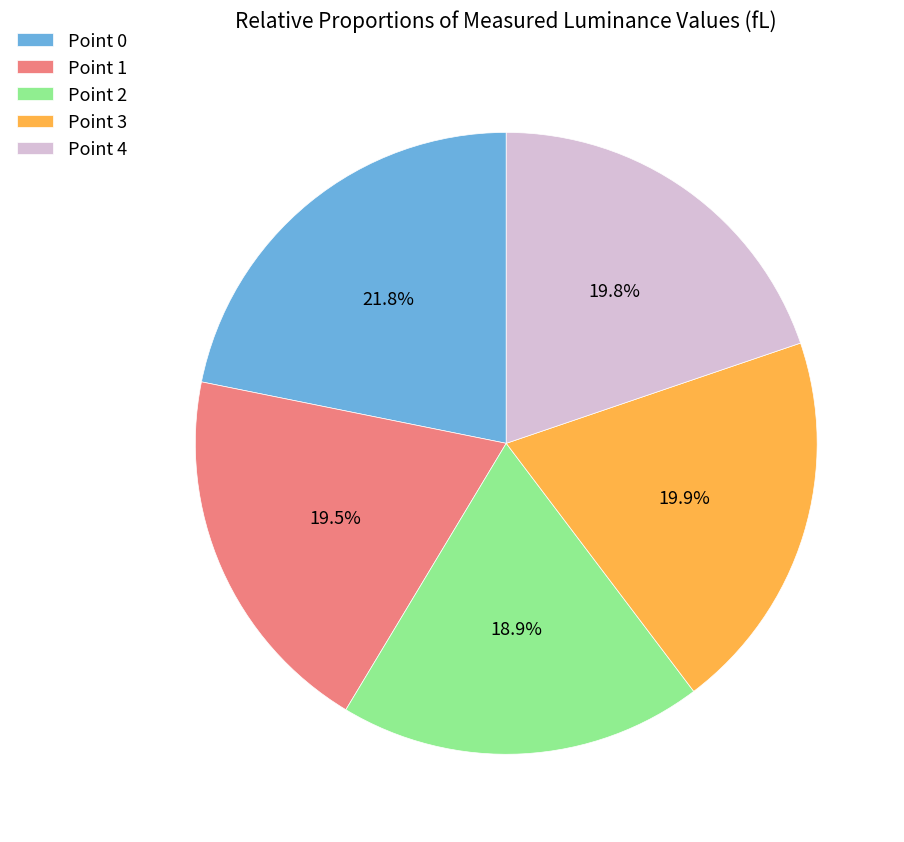

How many slices are in this pie chart?

5